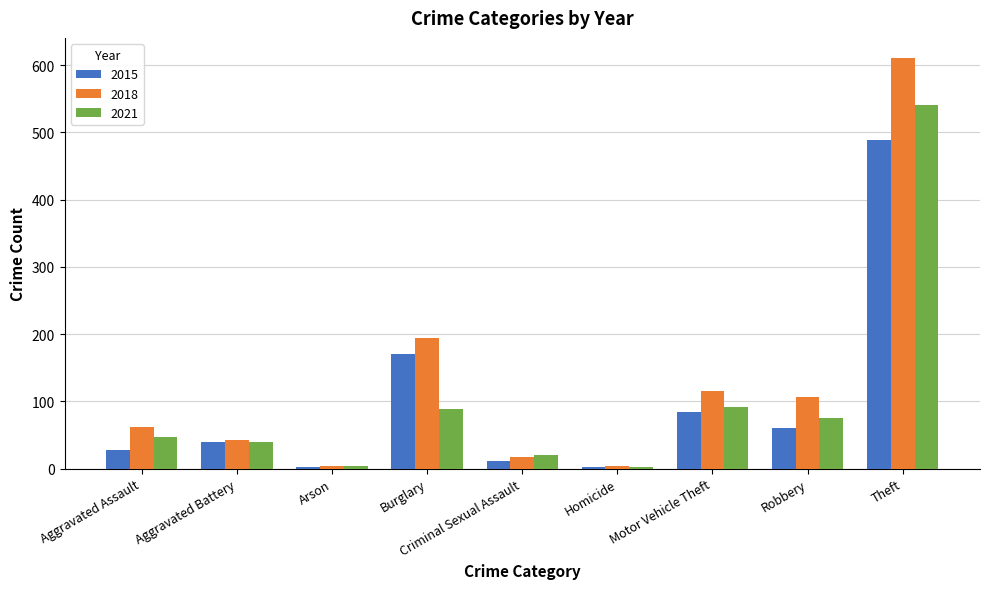

At which category does the chart reach its peak across all series?

Theft